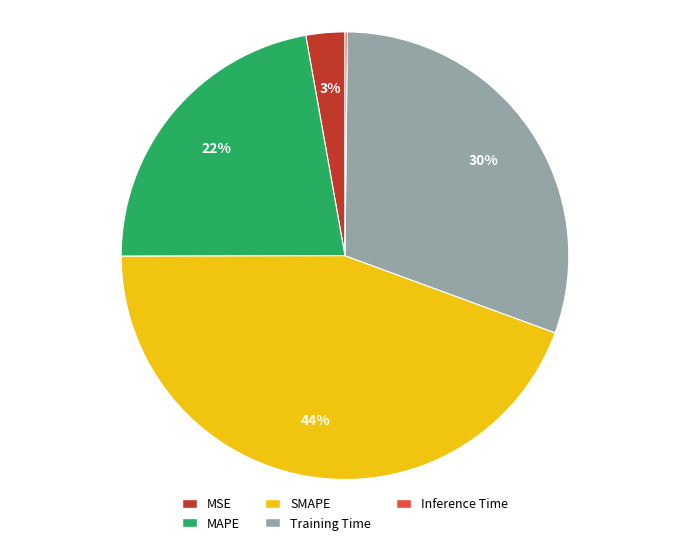

To the nearest percent, what is the difference between the largest and smallest slice percentages?

44%